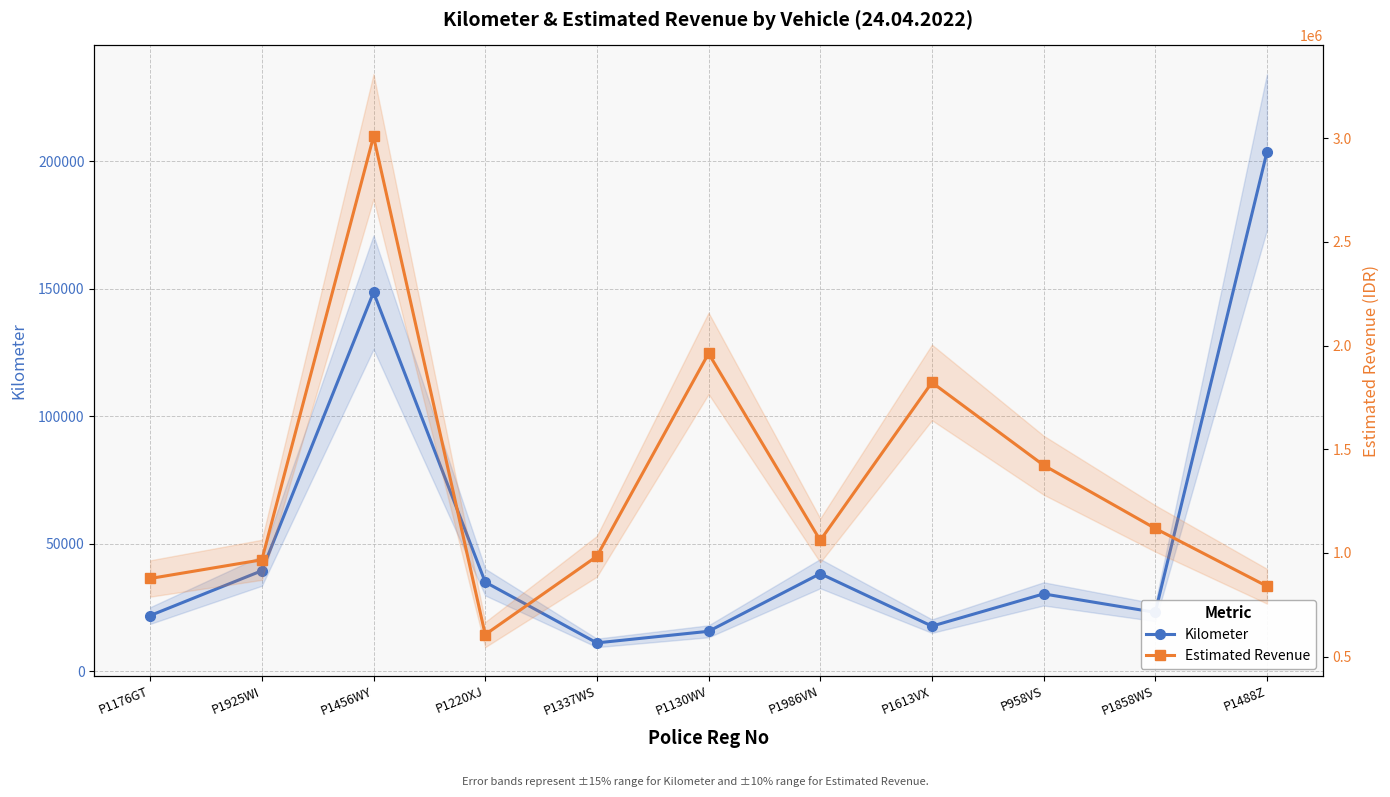

What is the value of the Estimated Revenue point at the 3rd from the left?

3008151.1